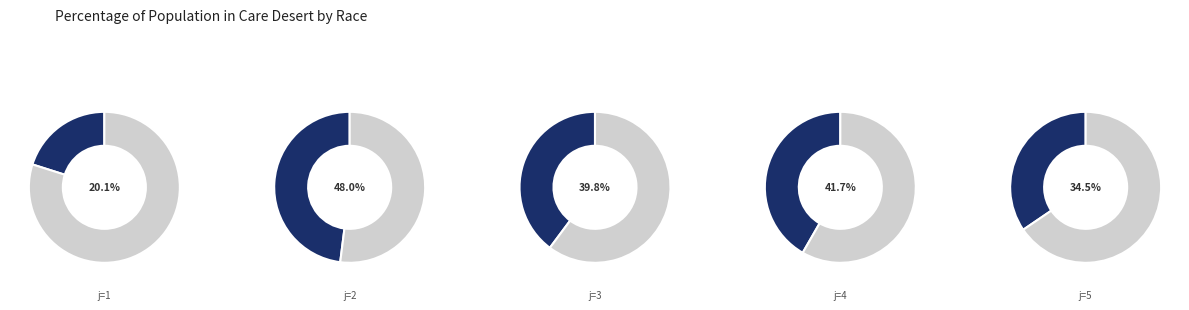

Does 24 account for over 50% of the chart?

No